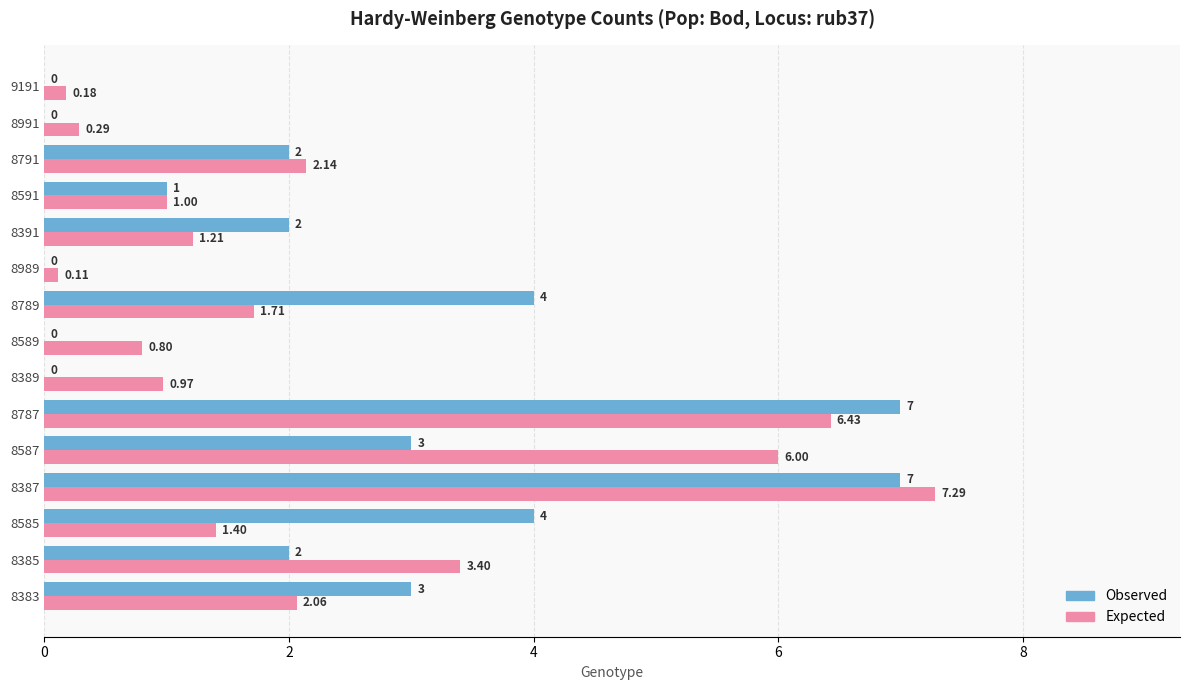

What is the maximum value shown in the chart?

7.3